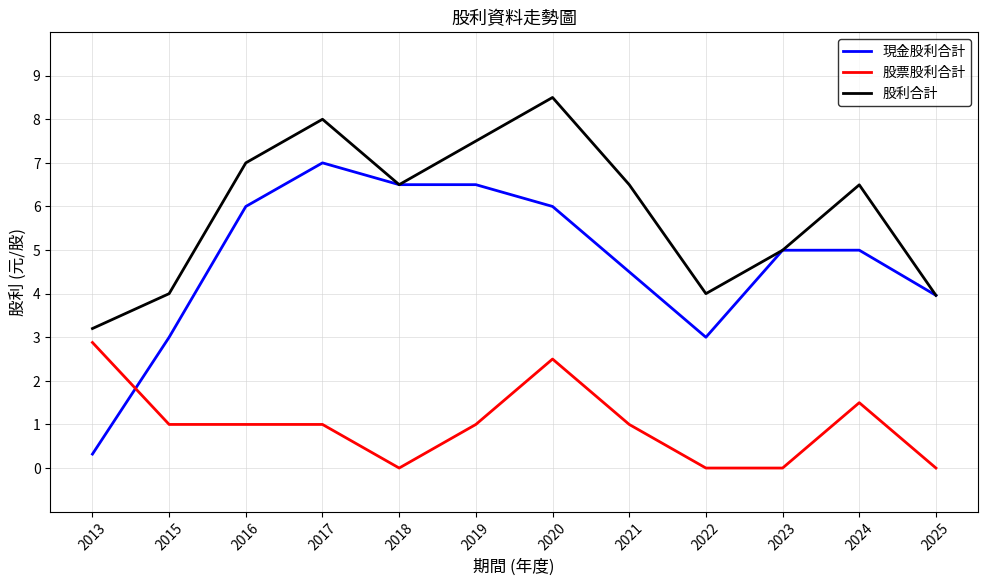

What is the spread (max minus min) of values at 2016?

6.0